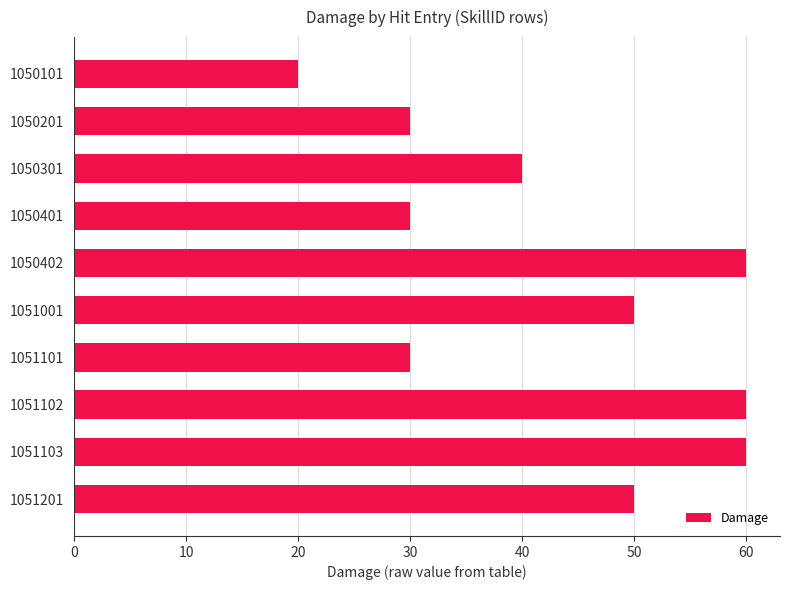

Is it true that the value at 1050402 is 27?

False